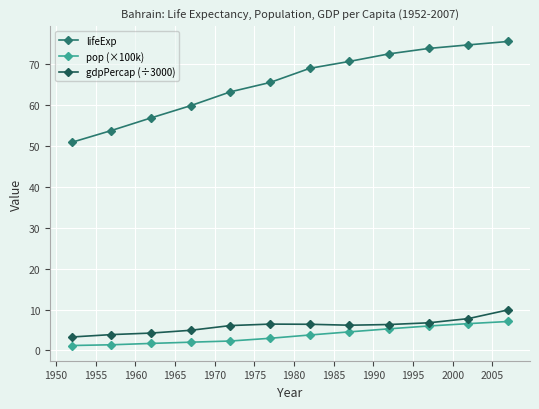

Which series has the widest spread of values?

lifeExp